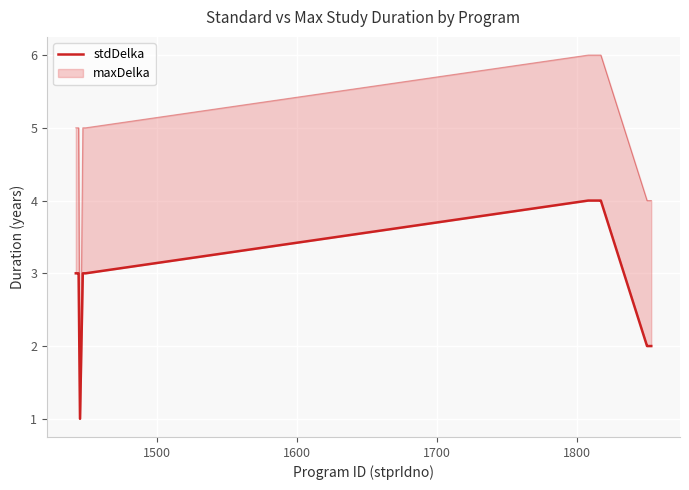

How many data points does each series have?

14